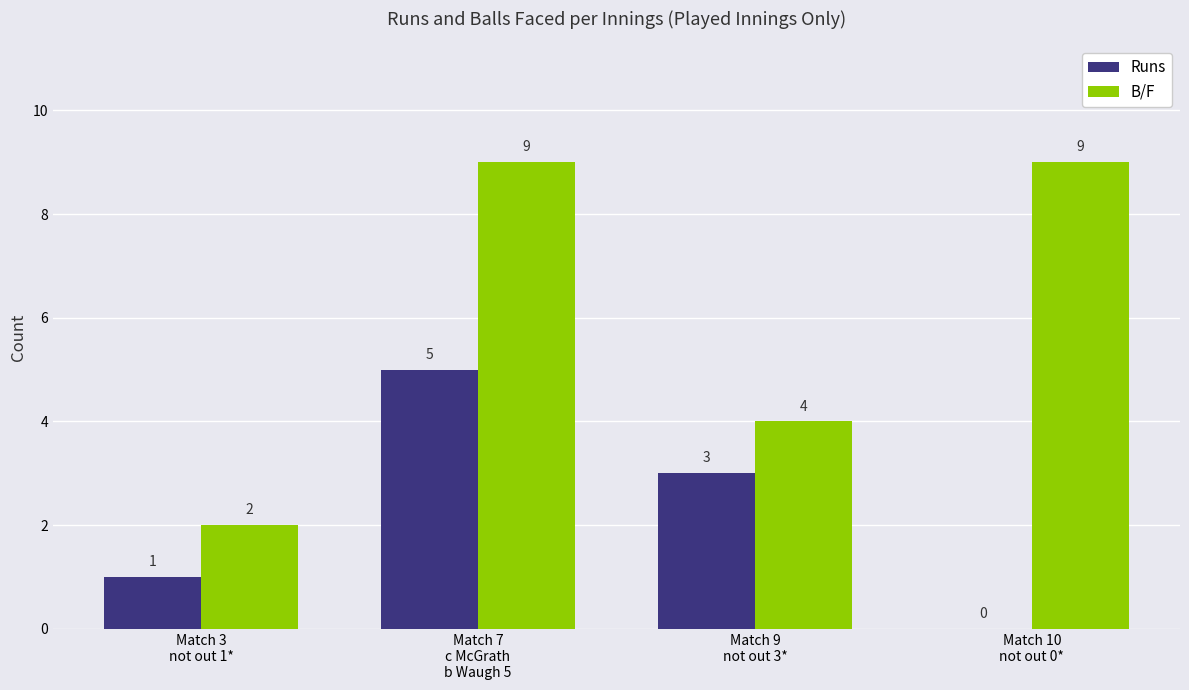

Which series has the largest total across all categories?

B/F